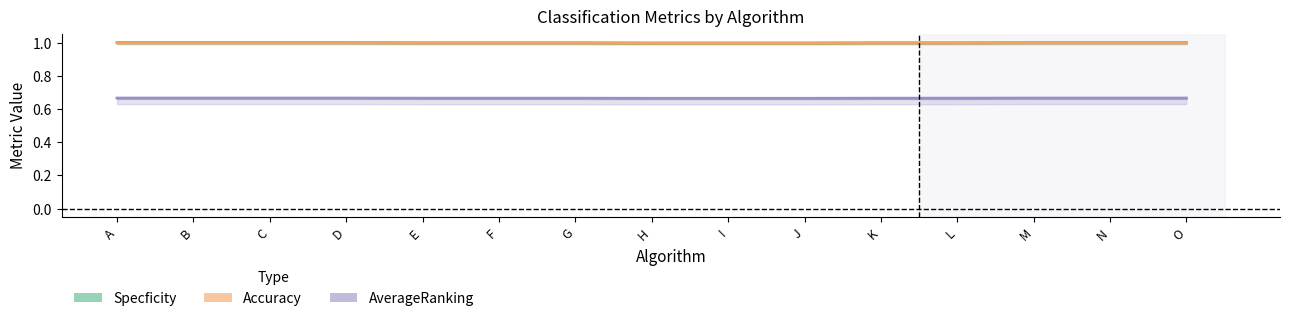

What is the minimum value shown in the chart?

0.7